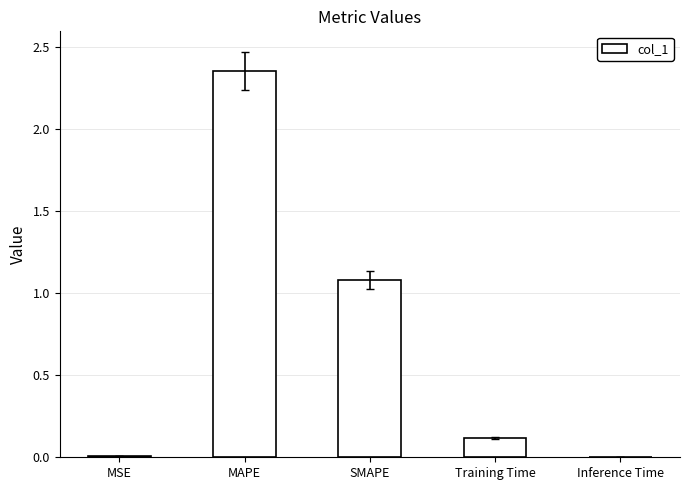

What is the change in value from MAPE to Training Time?

-2.2